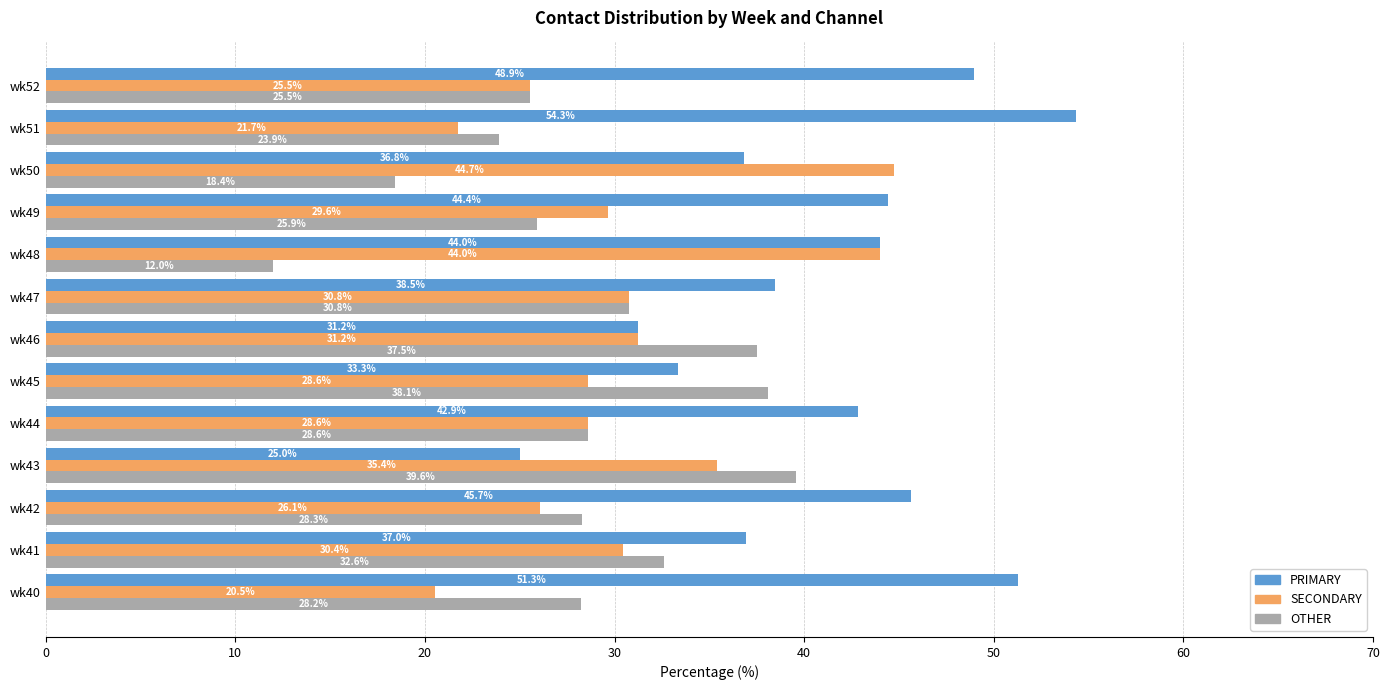

At how many categories does at least one series exceed 46?

3